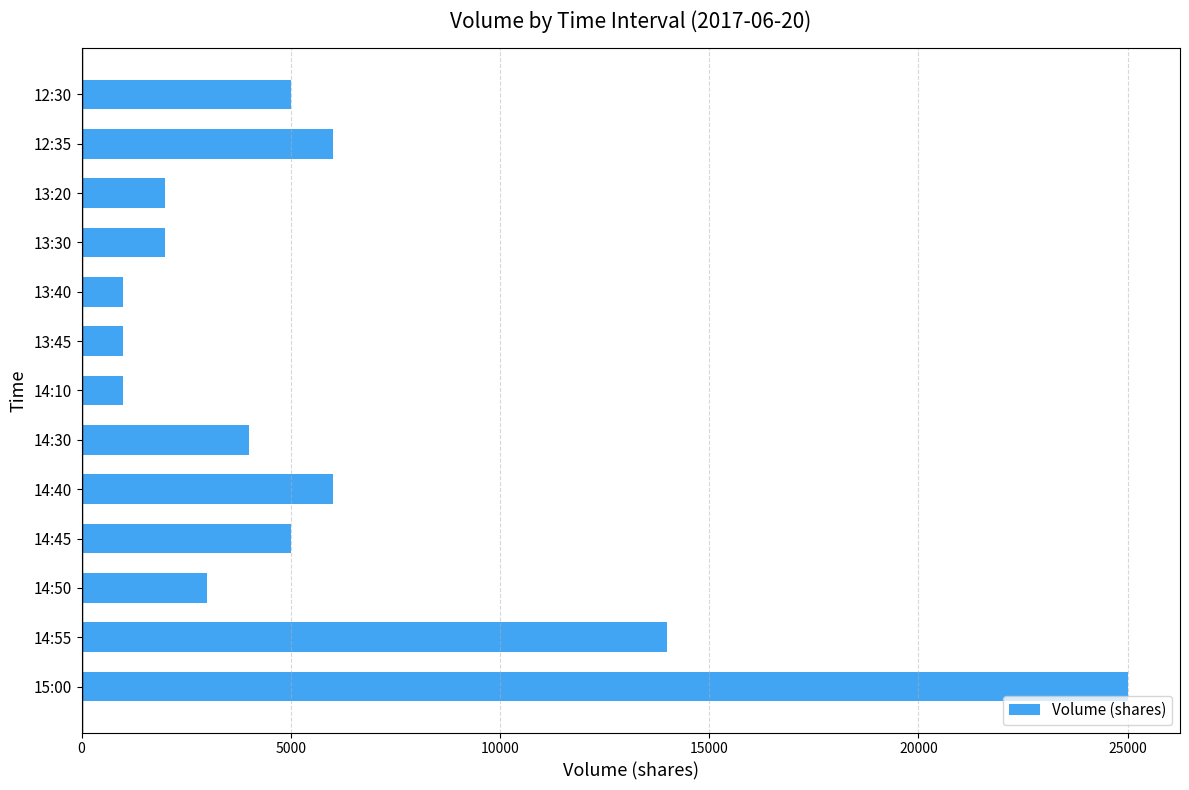

What is the minimum value shown in the chart?

1000